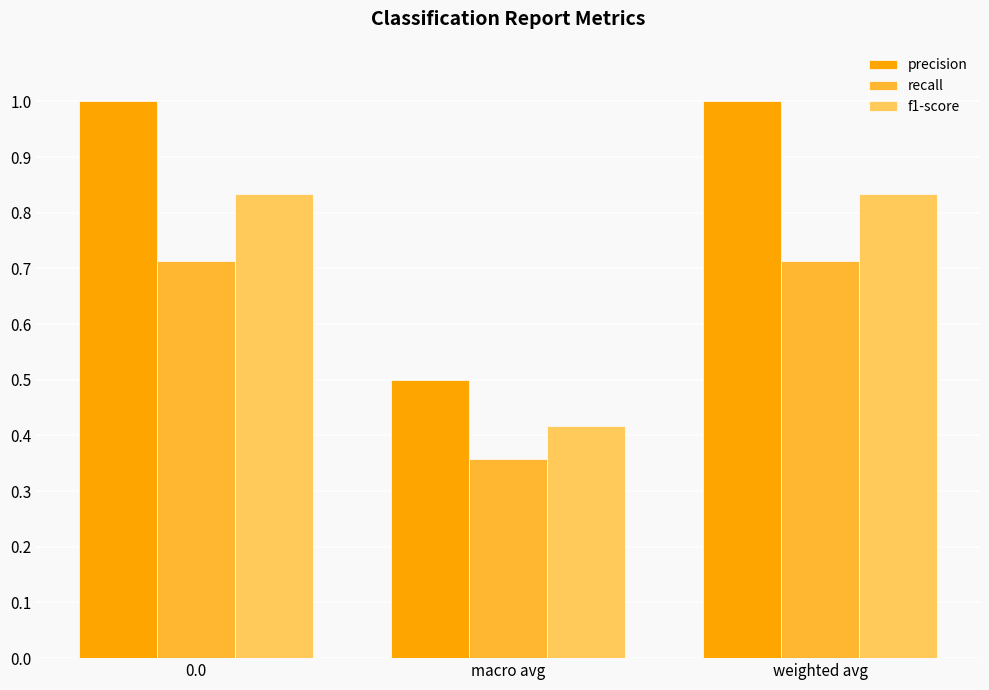

List the series in order of their overall mean, lowest first.

recall, f1-score, precision